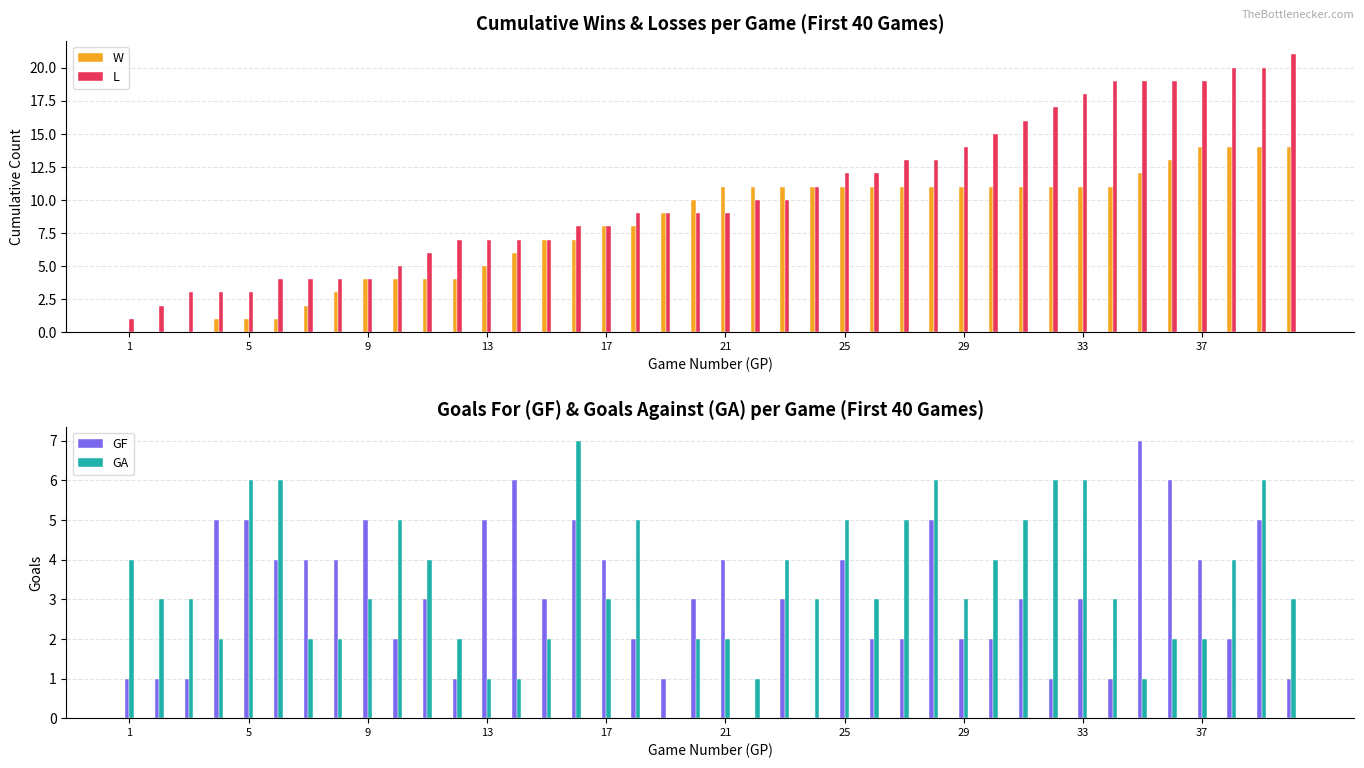

What is the sum of all W values?

319